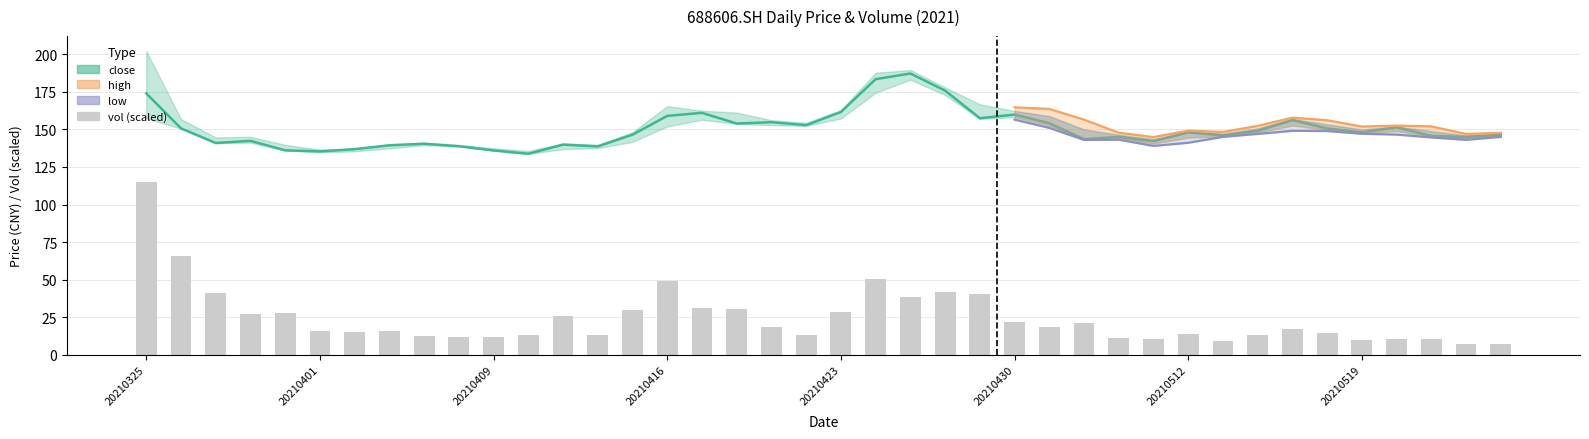

What is the approximate value at 31?

9.2